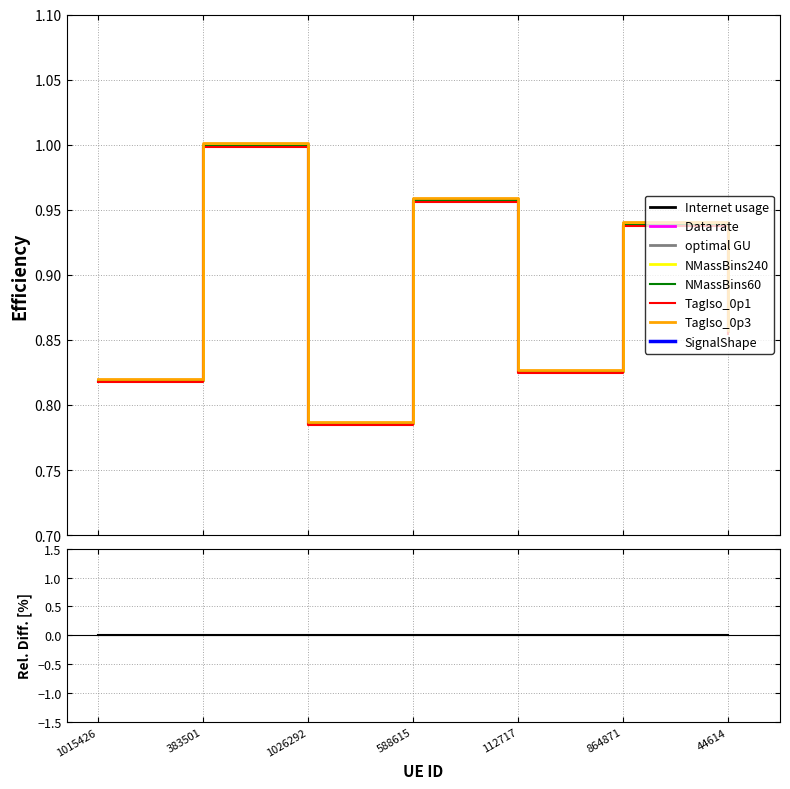

True or false: Data rate and Internet usage cross at least once.

False